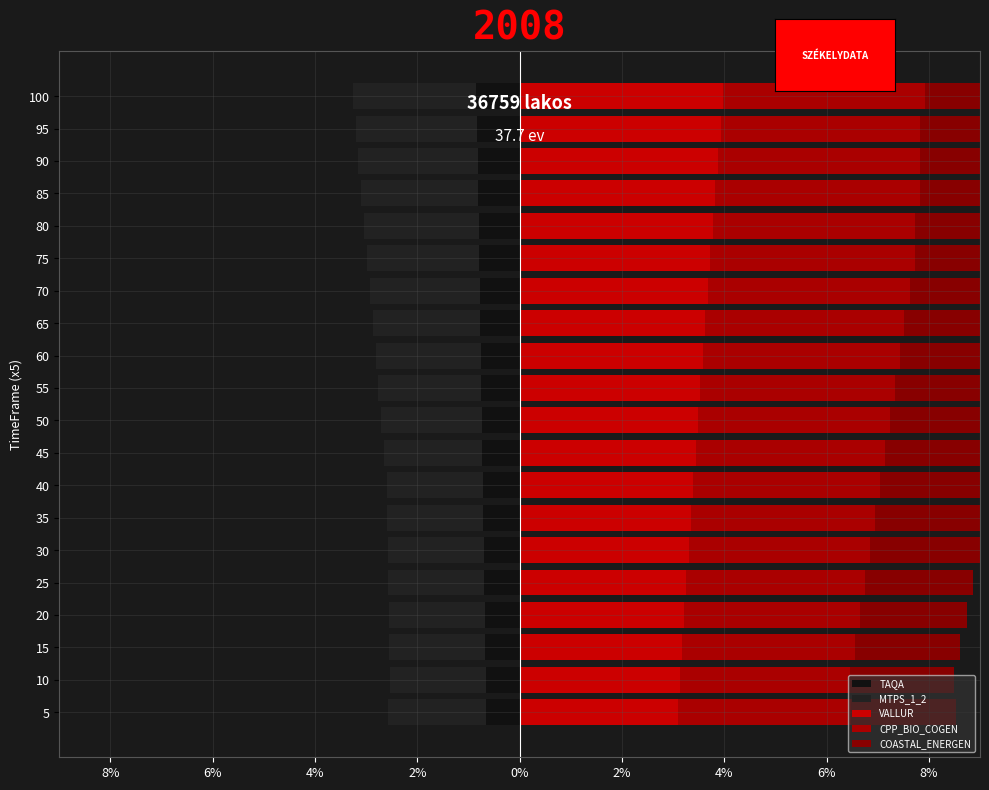

True or false: VALLUR has a value of 6.5 at 70.

False